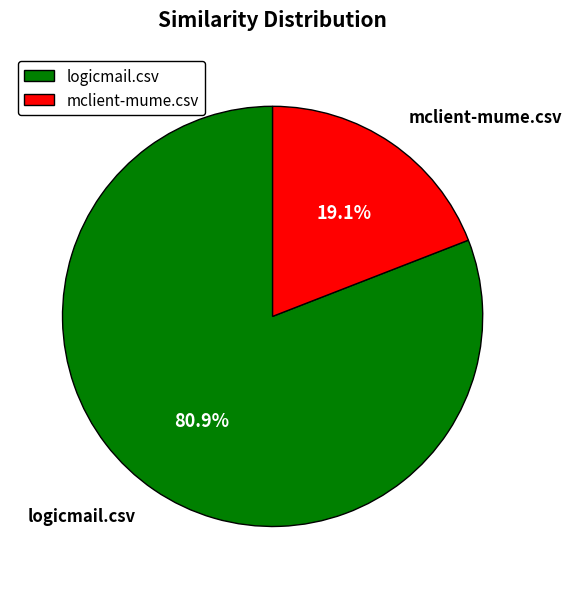

To the nearest percent, what is the difference between the largest and smallest slice percentages?

62%